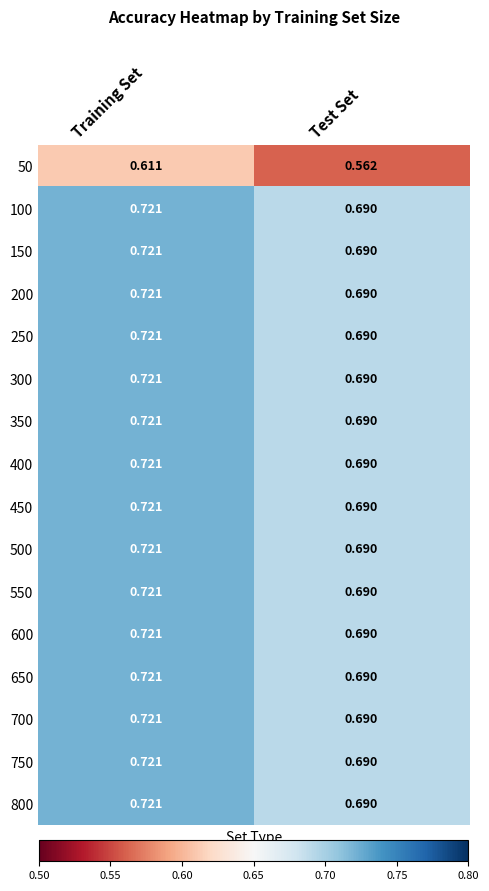

At which label does 400 reach its minimum?

Test Set